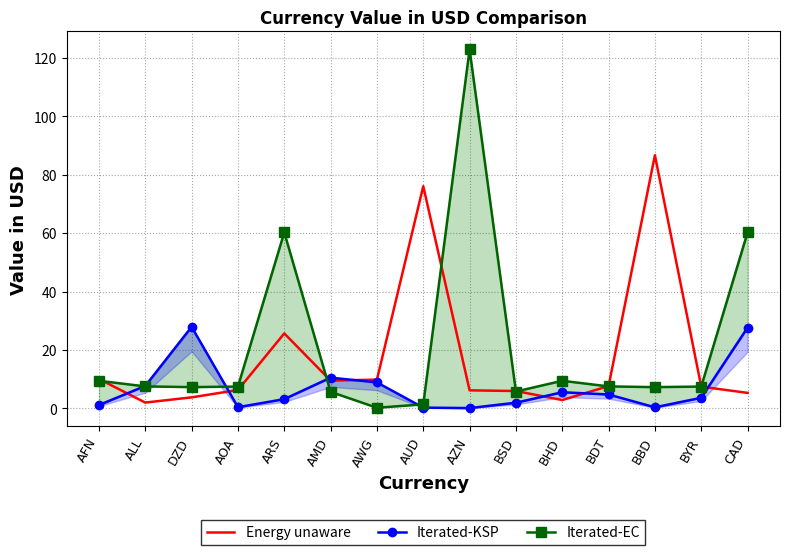

What are all the series names shown in the legend?

Energy unaware, Iterated-KSP, Iterated-EC